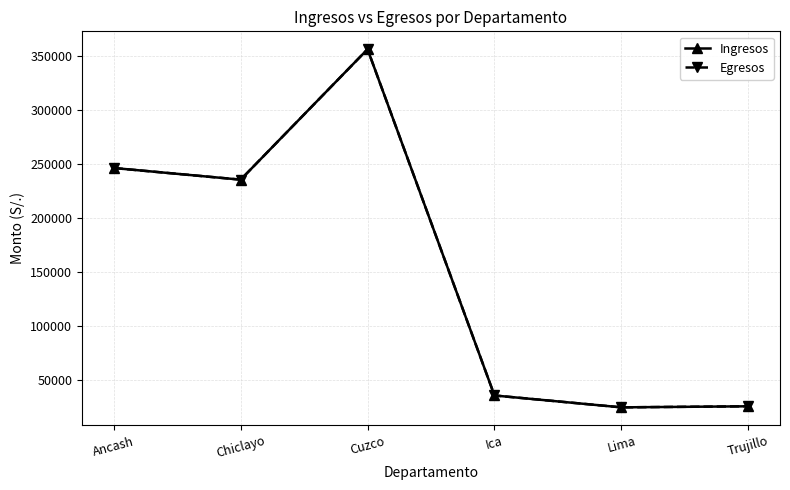

How many lines are shown in the chart?

2